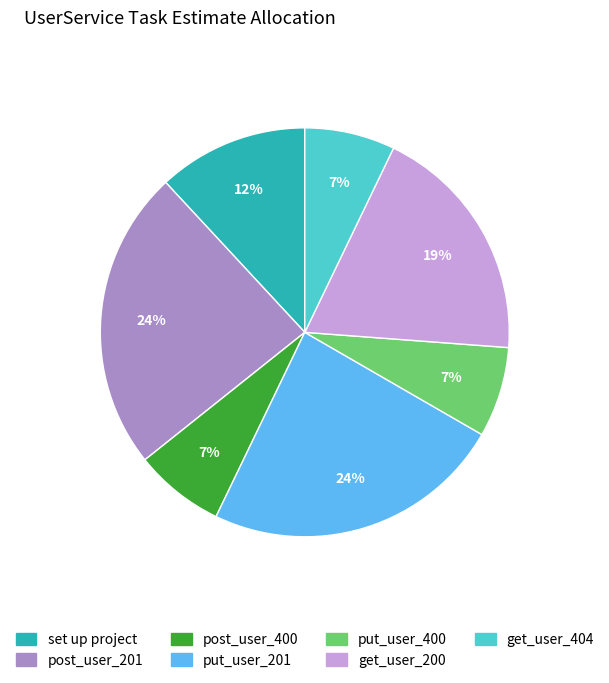

To the nearest percent, what is the average slice percentage?

14%